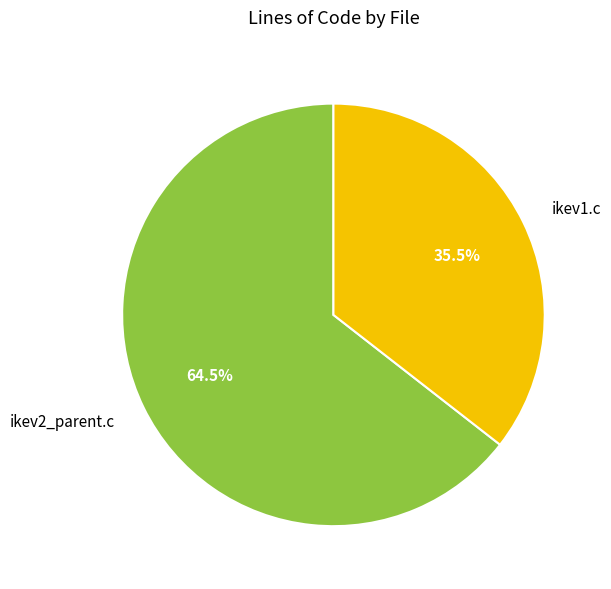

Which has a higher value, ikev2_parent.c or ikev1.c?

ikev2_parent.c